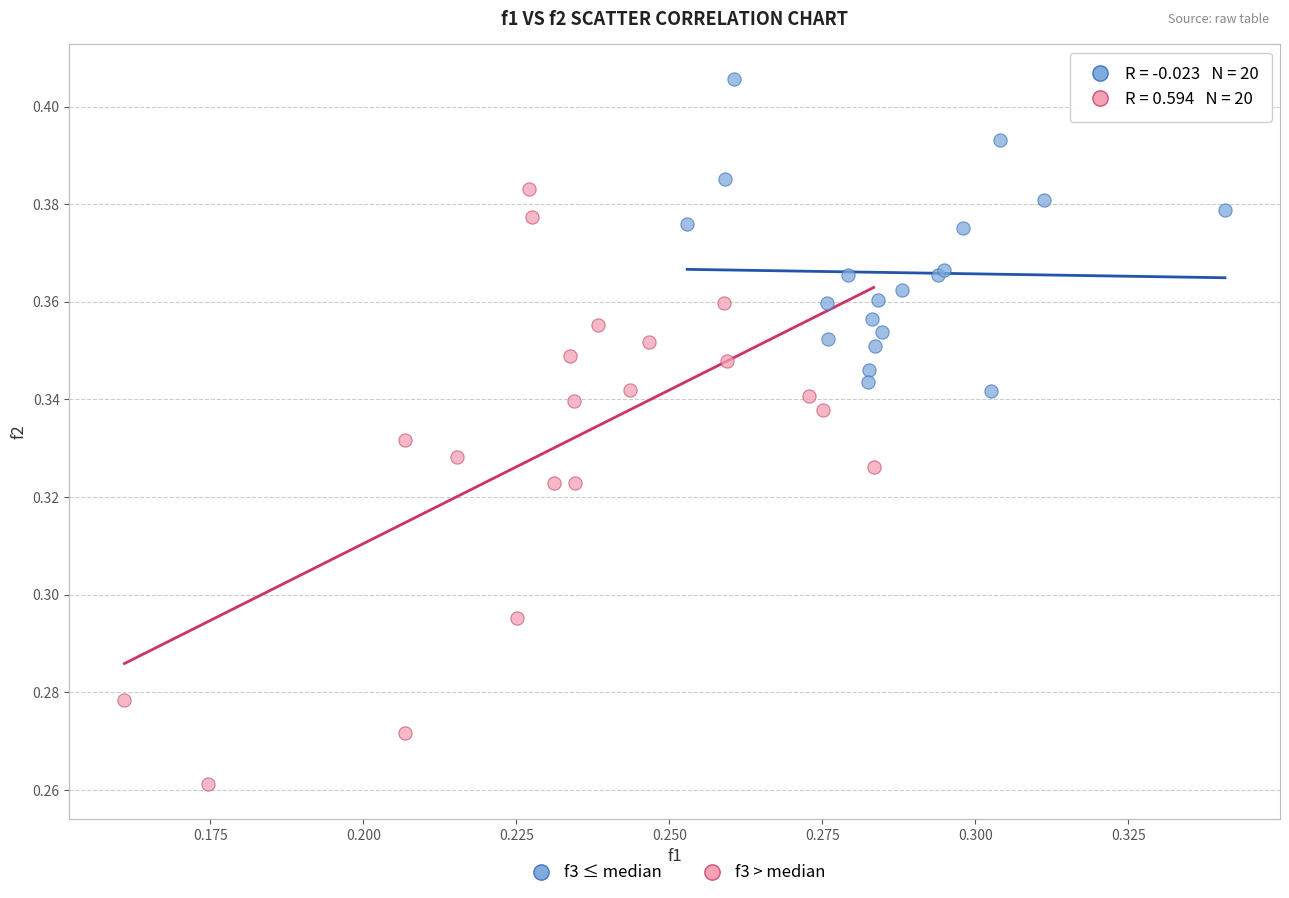

Which series has the widest spread of Y values?

f3 > median